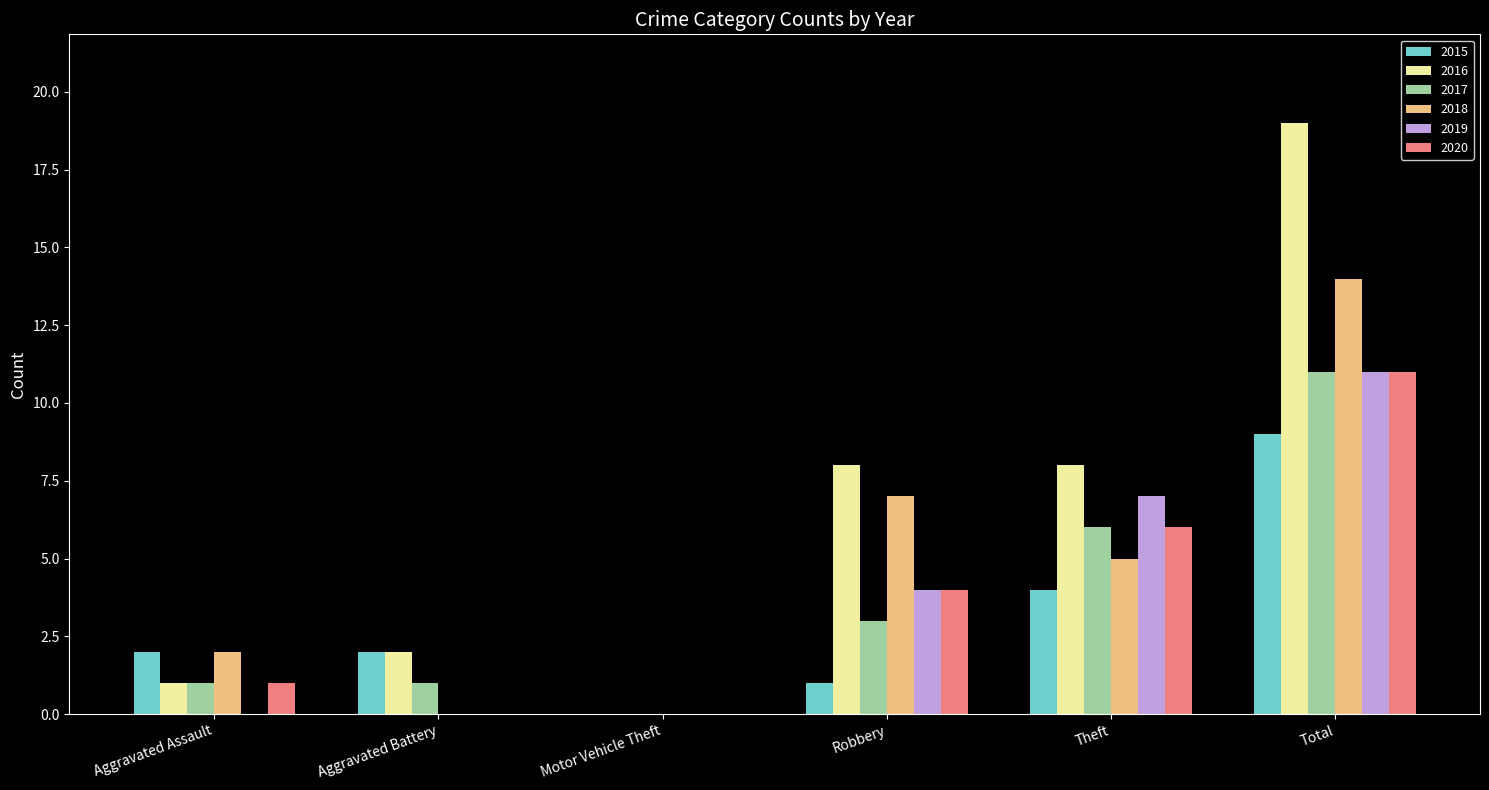

Reading left to right, transcribe all the data shown in this chart.

2015: Aggravated Assault=2	Aggravated Battery=2	Motor Vehicle Theft=0	Robbery=1	Theft=4	Total=9
2016: Aggravated Assault=1	Aggravated Battery=2	Motor Vehicle Theft=0	Robbery=8	Theft=8	Total=19
2017: Aggravated Assault=1	Aggravated Battery=1	Motor Vehicle Theft=0	Robbery=3	Theft=6	Total=11
2018: Aggravated Assault=2	Aggravated Battery=0	Motor Vehicle Theft=0	Robbery=7	Theft=5	Total=14
2019: Aggravated Assault=0	Aggravated Battery=0	Motor Vehicle Theft=0	Robbery=4	Theft=7	Total=11
2020: Aggravated Assault=1	Aggravated Battery=0	Motor Vehicle Theft=0	Robbery=4	Theft=6	Total=11